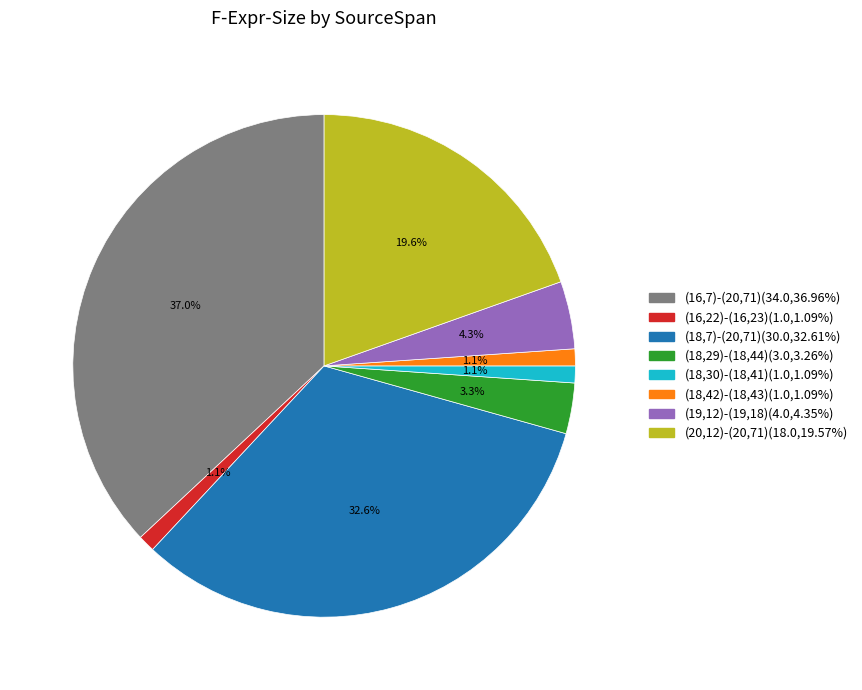

Is (18,7)-(20,71) the majority of the pie?

No